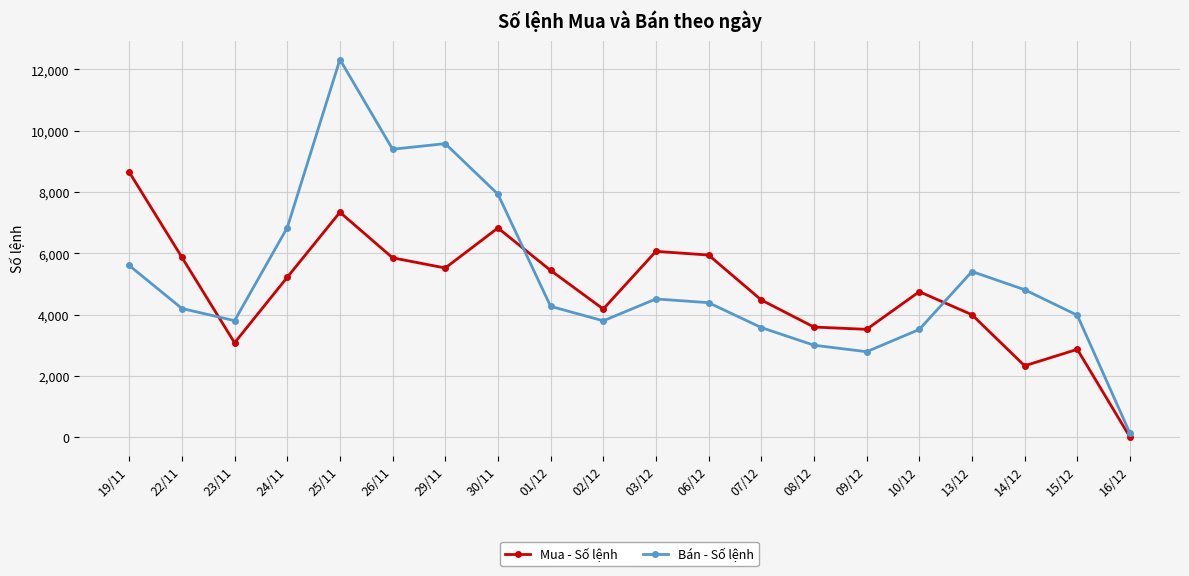

True or false: Mua - Số lệnh has a value of 2498 at 24/11.

False